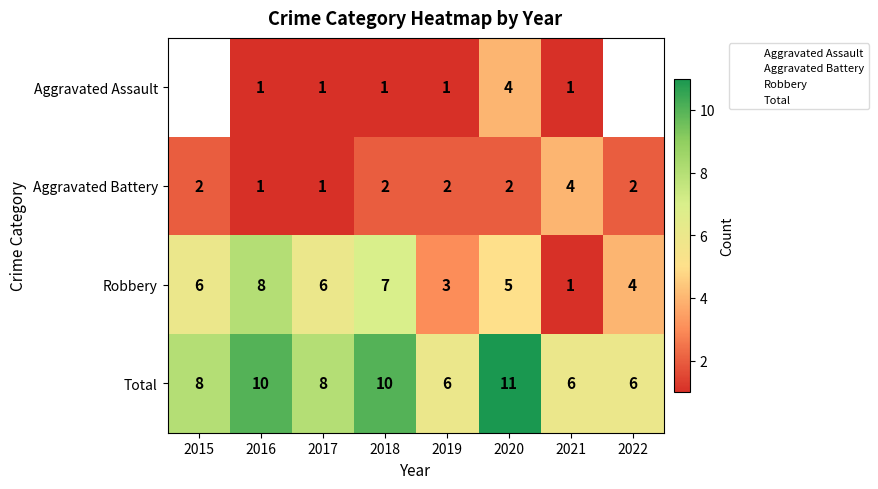

Rank the series by their average value, from lowest to highest.

Aggravated Assault, Aggravated Battery, Robbery, Total